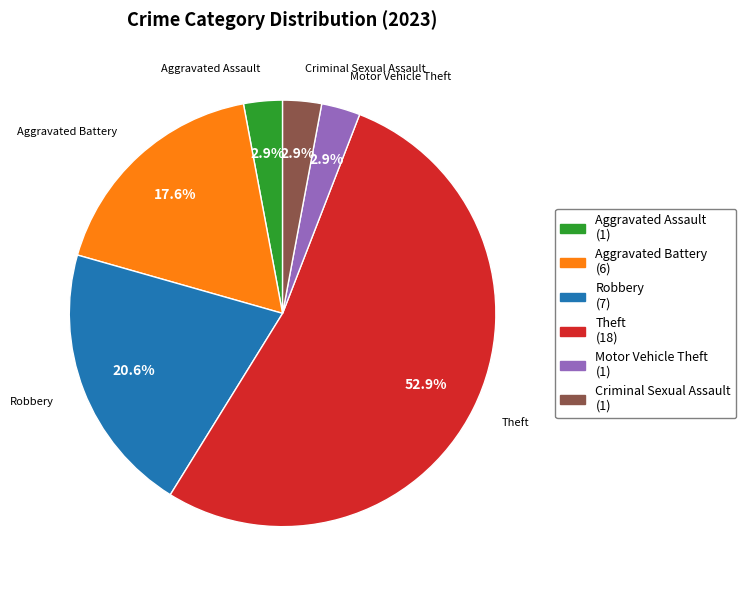

What is the ratio of the value at Aggravated Assault to the value at Motor Vehicle Theft?

1.0